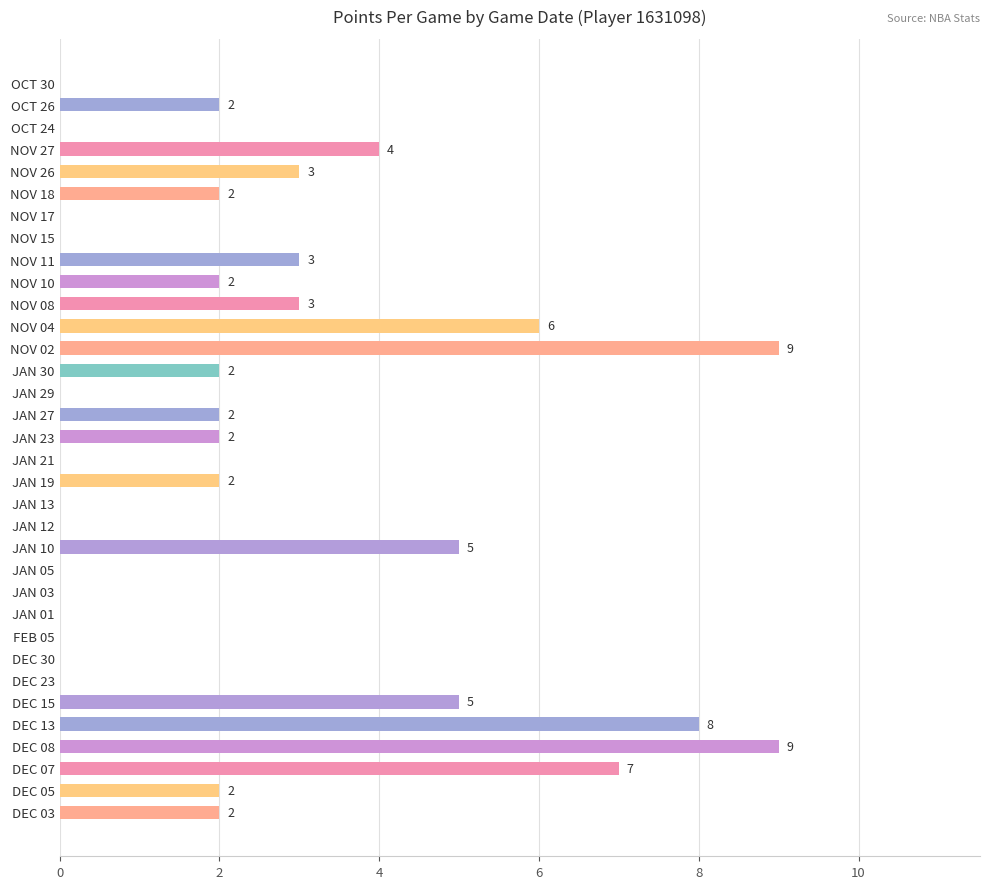

What is the sum of the values at NOV 04 and NOV 11?

9